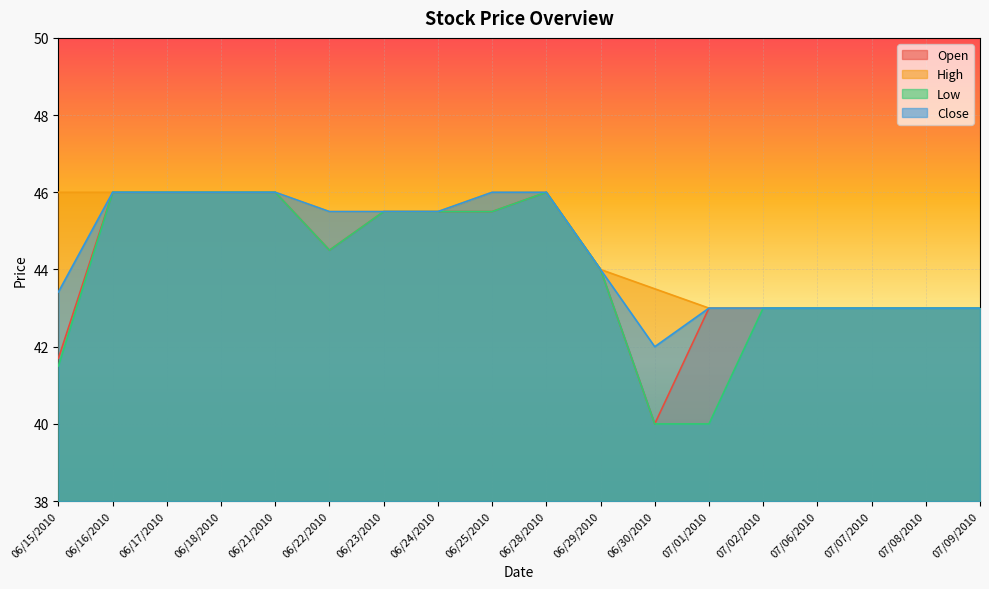

How many values in the Low series are below 44?

8